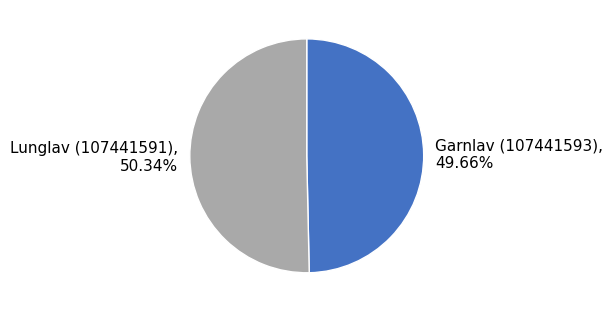

Rank the categories by value from highest to lowest.

Lunglav (107441591), Garnlav (107441593)